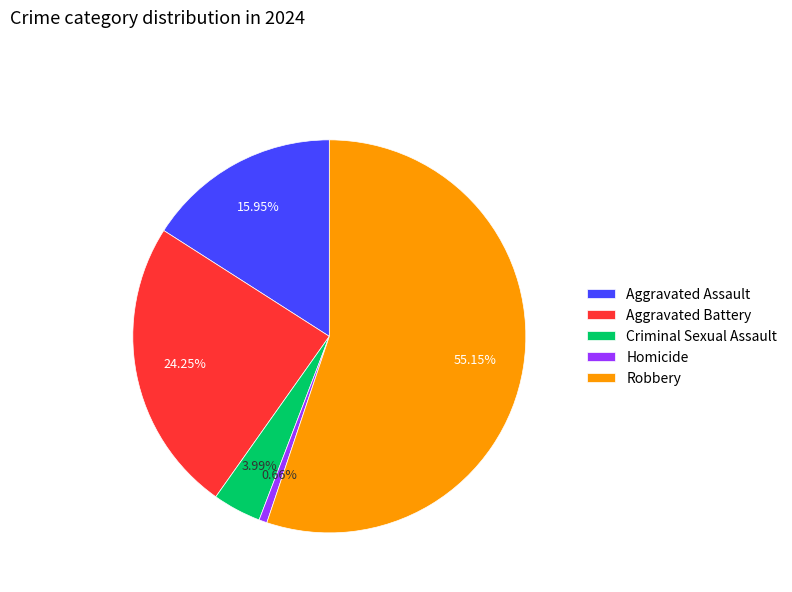

Which has a higher value, Homicide or Robbery?

Robbery